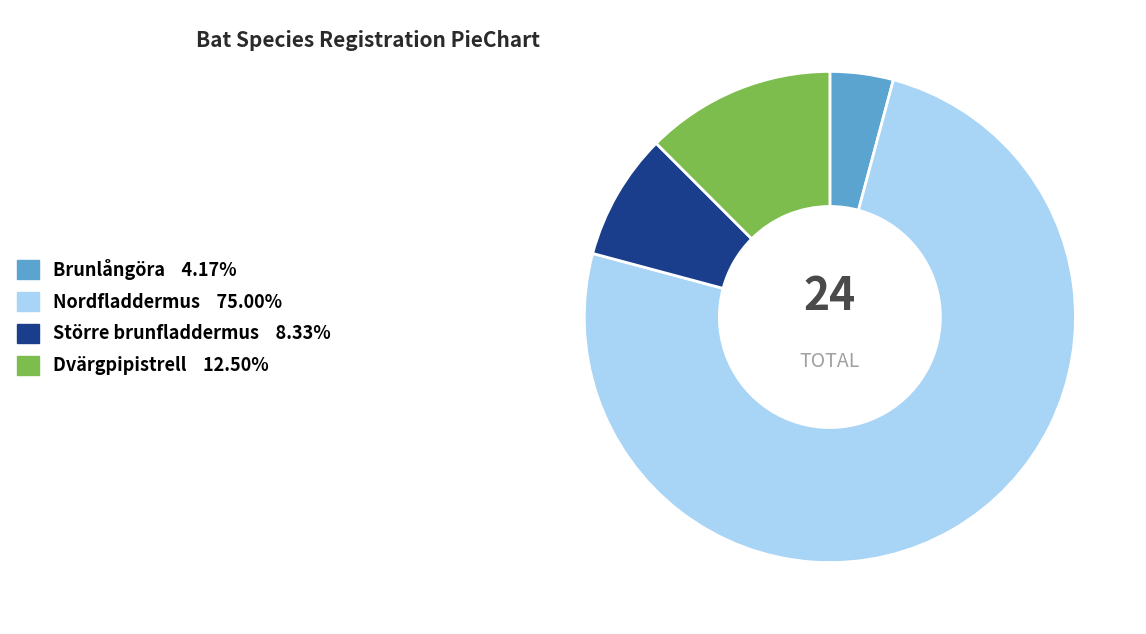

Rank the categories by value from highest to lowest.

Nordfladdermus, Dvärgpipistrell, Större brunfladdermus, Brunlångöra